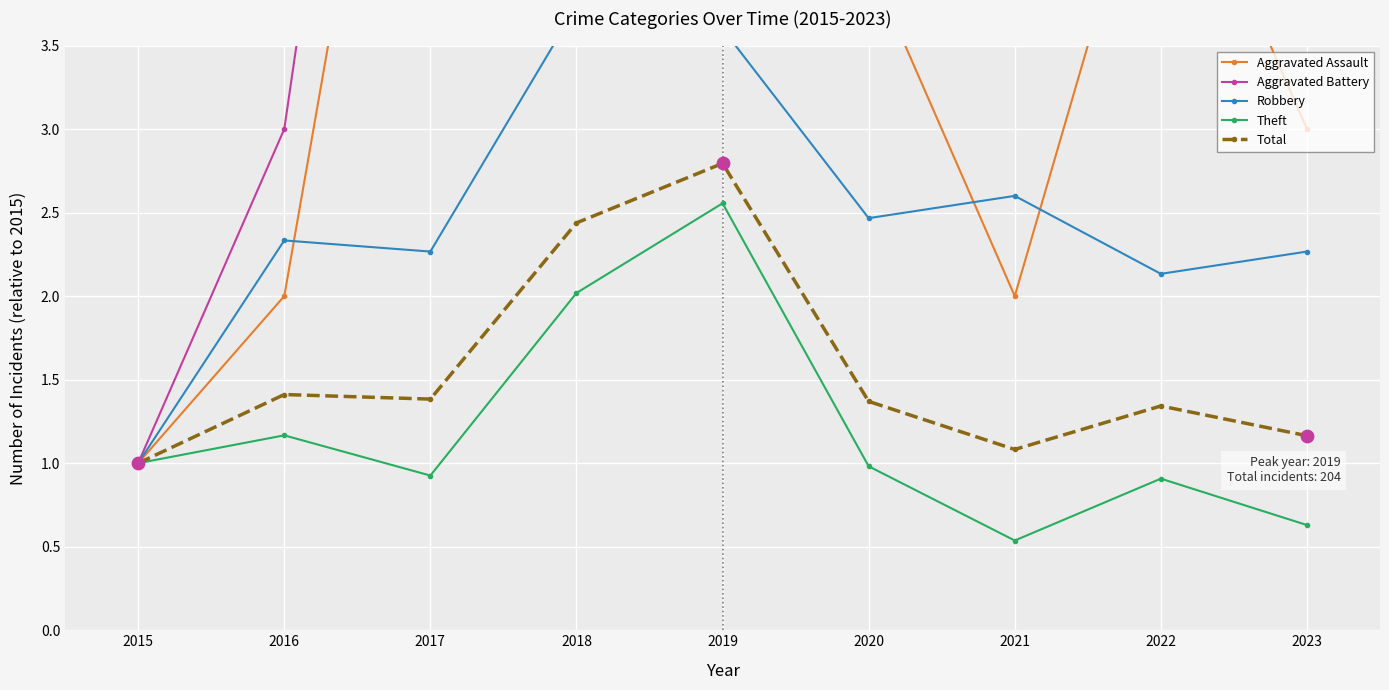

What are all the series names shown in the legend?

Aggravated Assault, Aggravated Battery, Robbery, Theft, Total